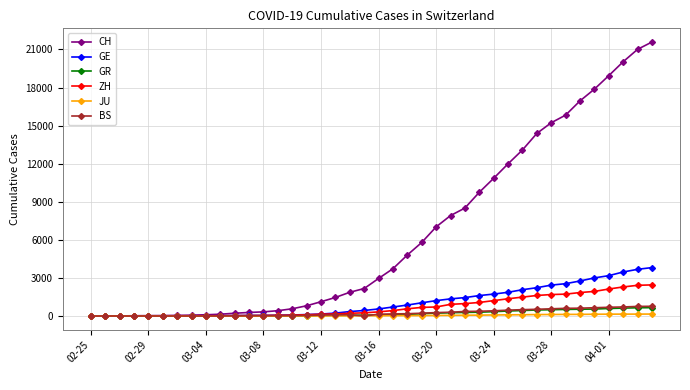

What is the highest value of the GE series?

3815